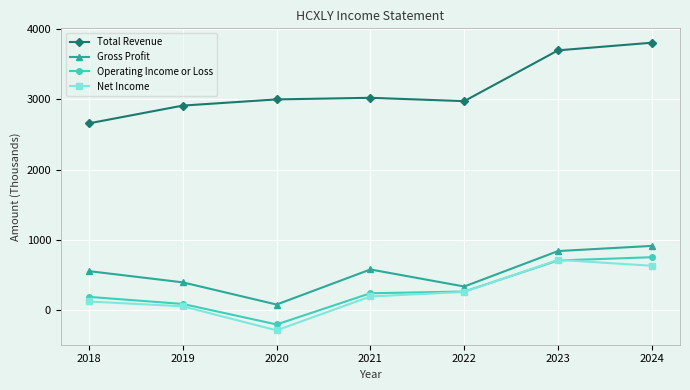

Between 2020 and 2024, which series saw the biggest shift?

Operating Income or Loss